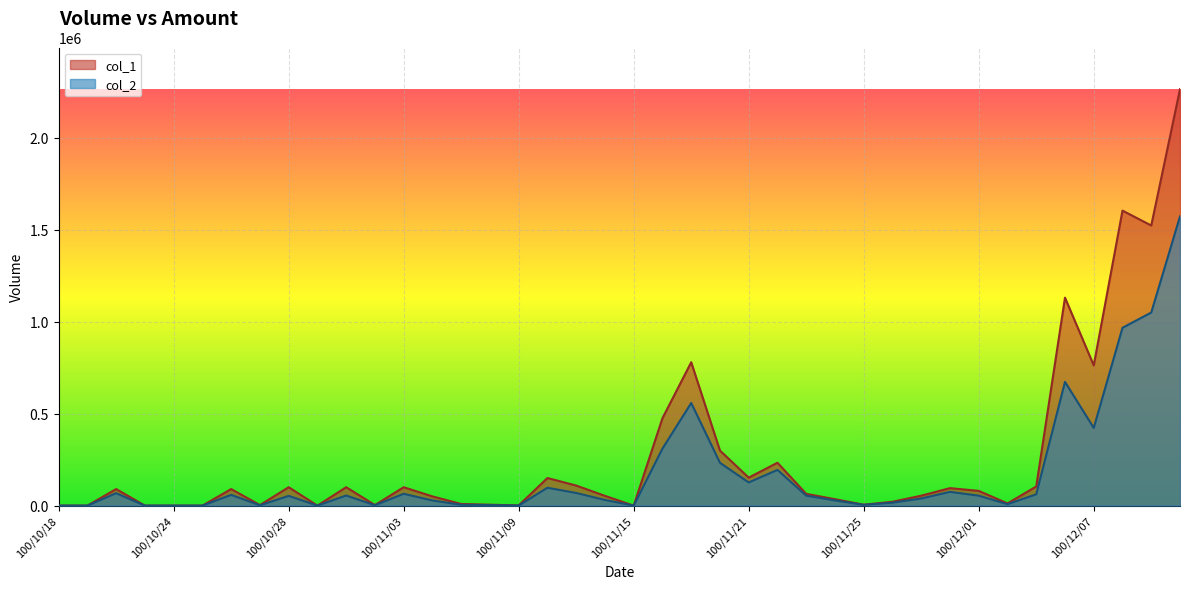

Is it true that col_2 equals 127979 at 100/11/30?

False